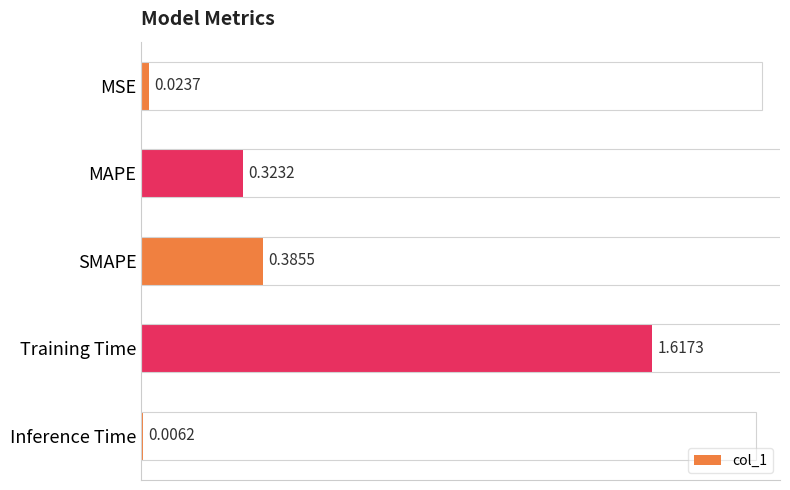

What is the label of the 4th bar from the bottom?

MAPE